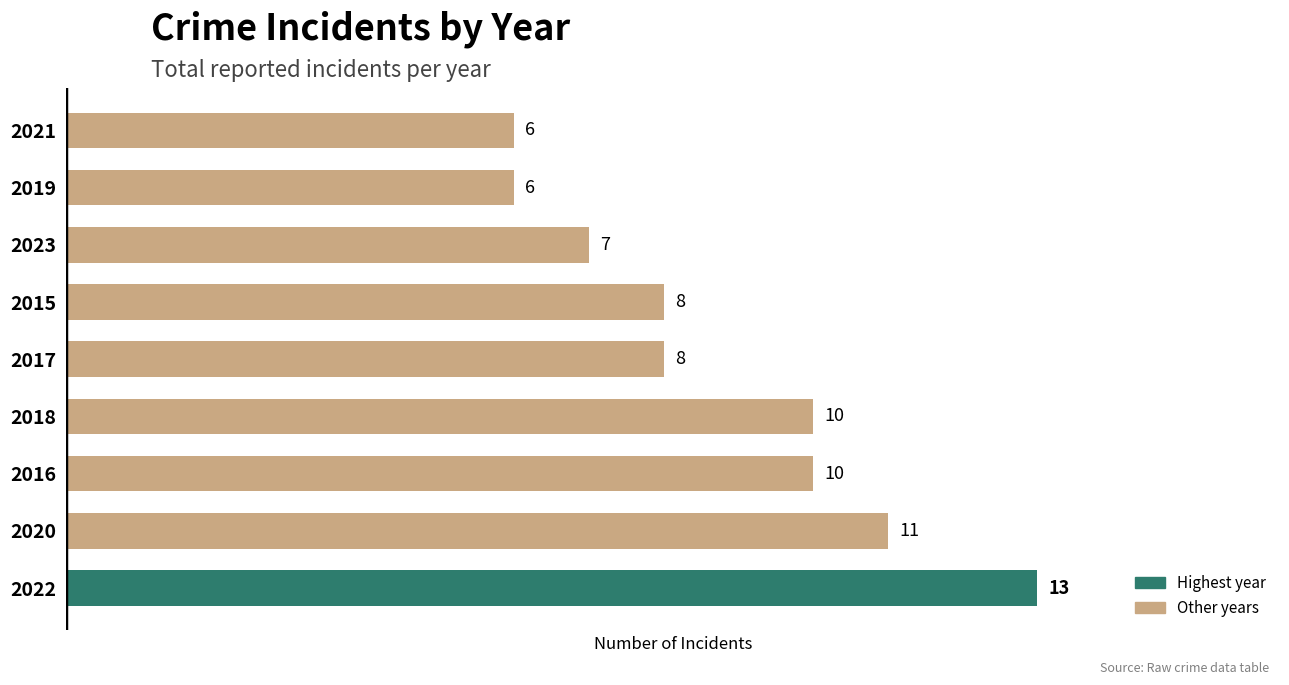

The value at 2021 is 6. True or false?

True